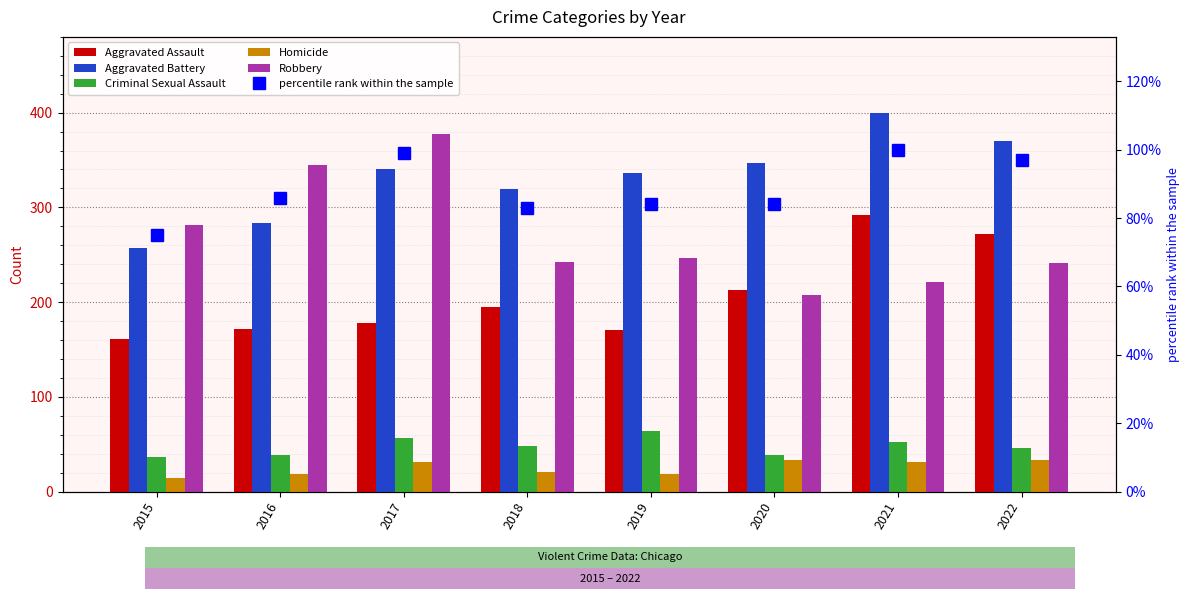

What is the value of the Robbery bar at the 3rd from the left?

377